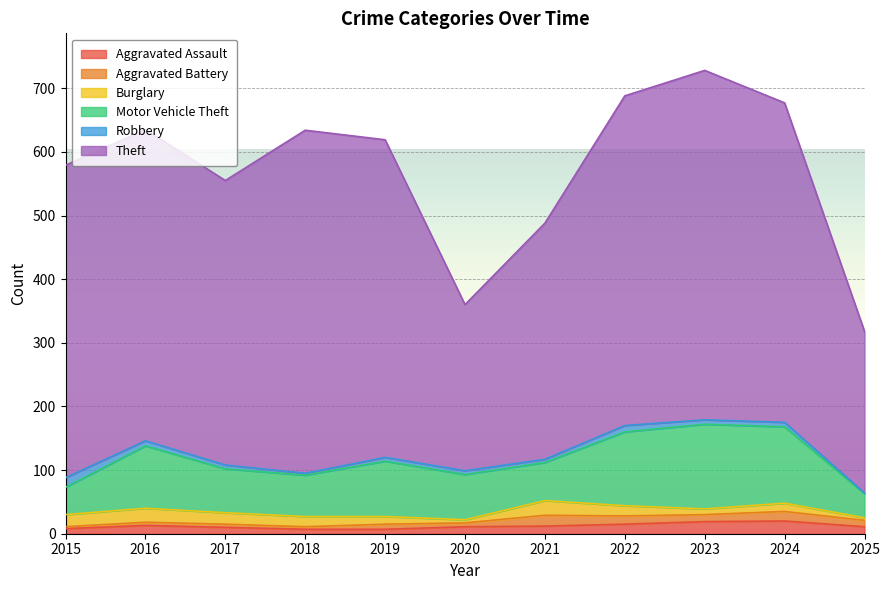

Rank the series at 2016 from highest to lowest value.

Theft, Motor Vehicle Theft, Burglary, Aggravated Assault, Robbery, Aggravated Battery